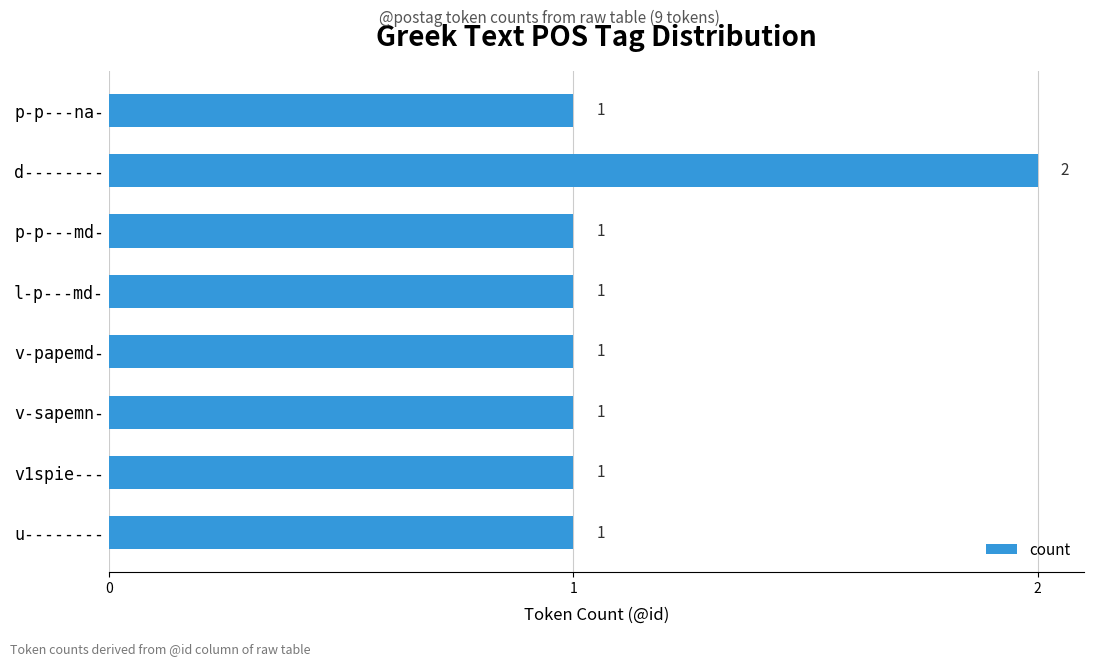

Does the chart contain stacked bars?

No